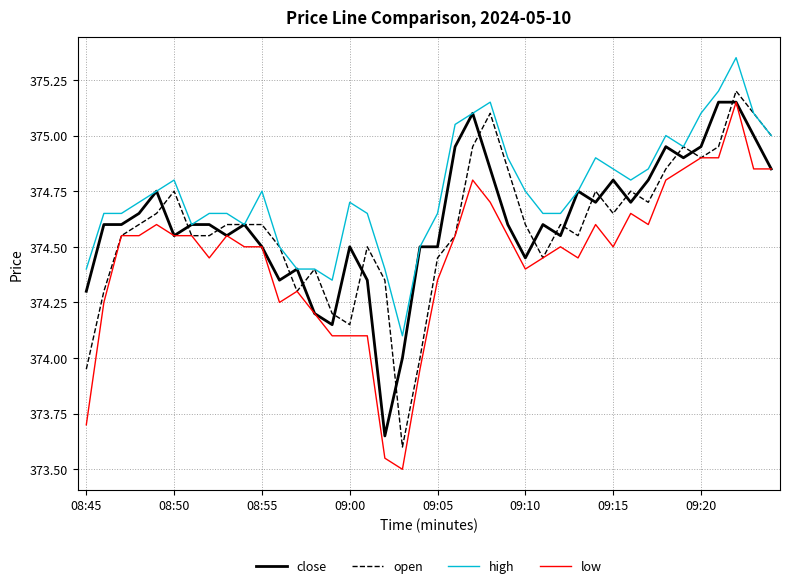

True or false: low and high cross at least once.

False